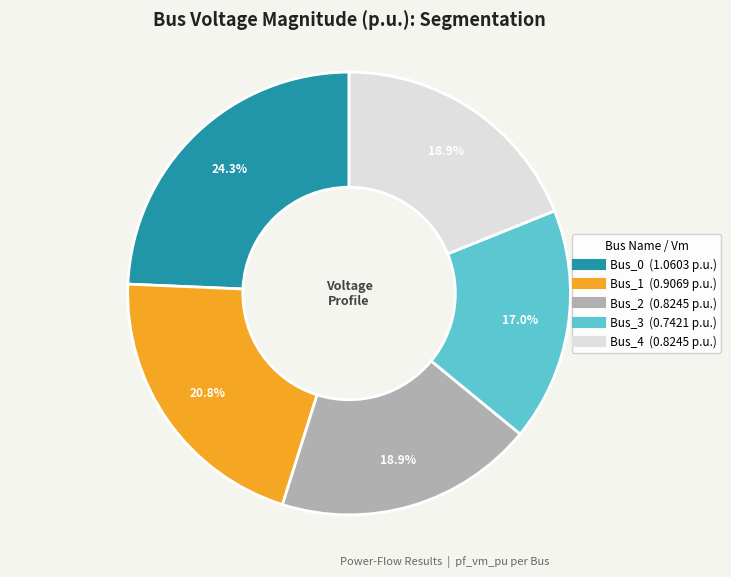

To the nearest percent, what is the average slice percentage?

20%